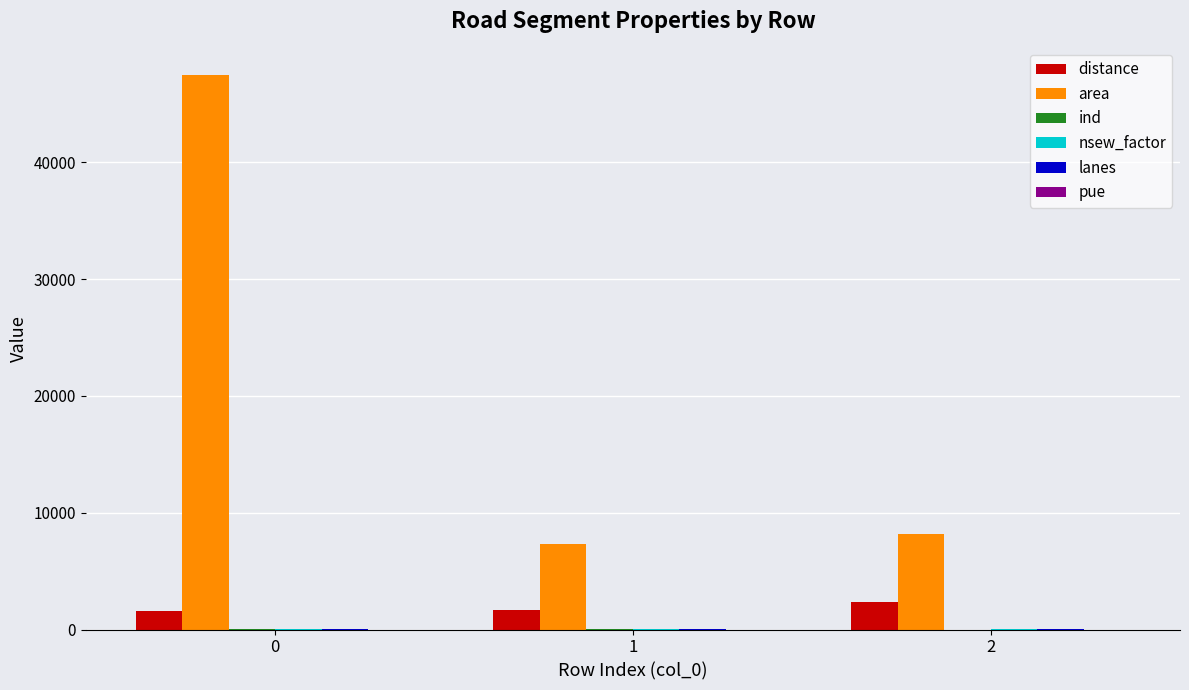

Count the number of data series in this chart.

6